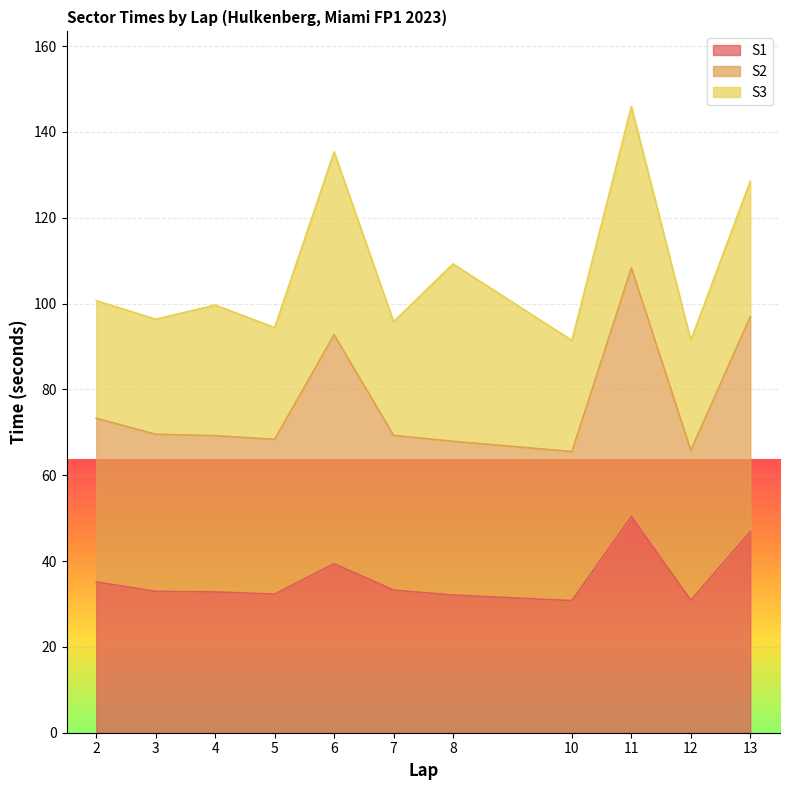

What is the difference between the maximum and minimum values in the S1 series?

19.6